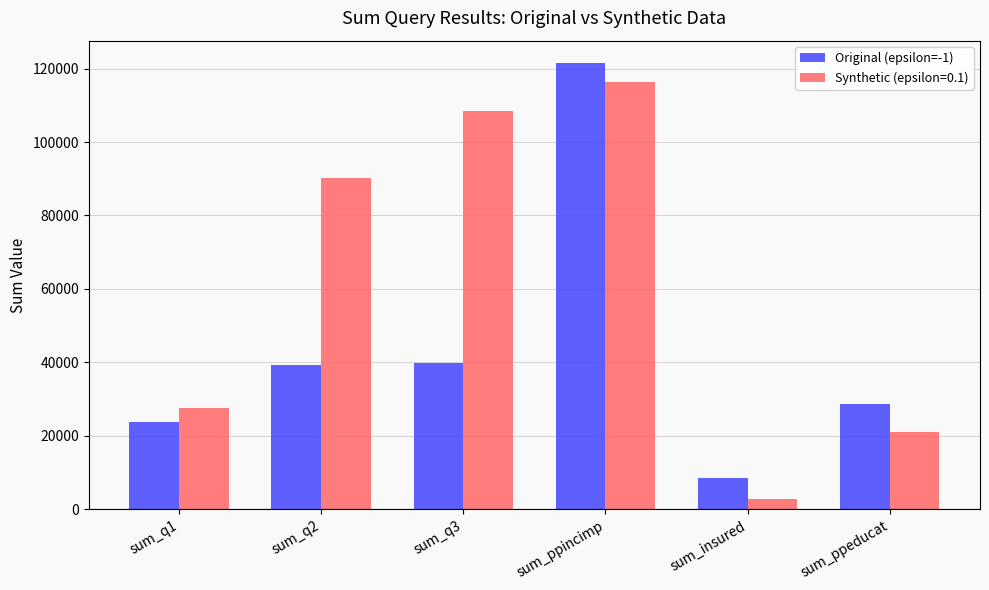

Rank the series by their average value, from highest to lowest.

Synthetic (epsilon=0.1), Original (epsilon=-1)